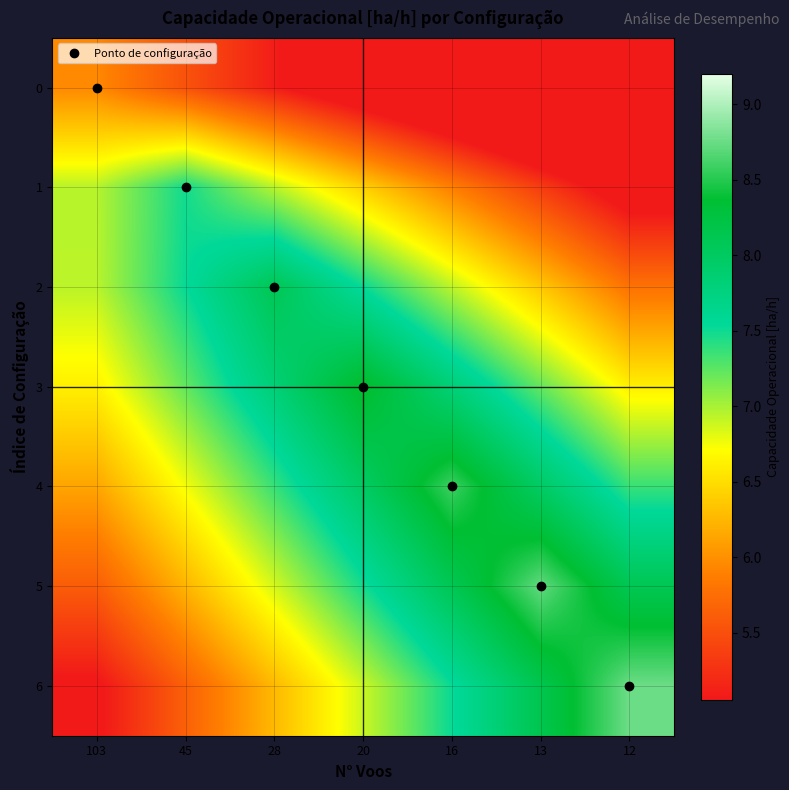

What is the smallest value displayed?

3.4